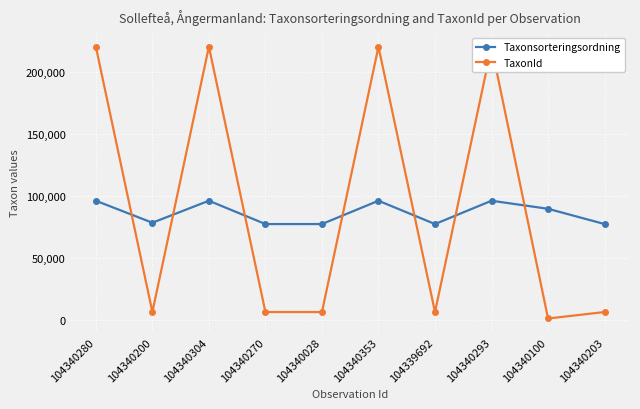

What is the maximum value for TaxonId?

220787